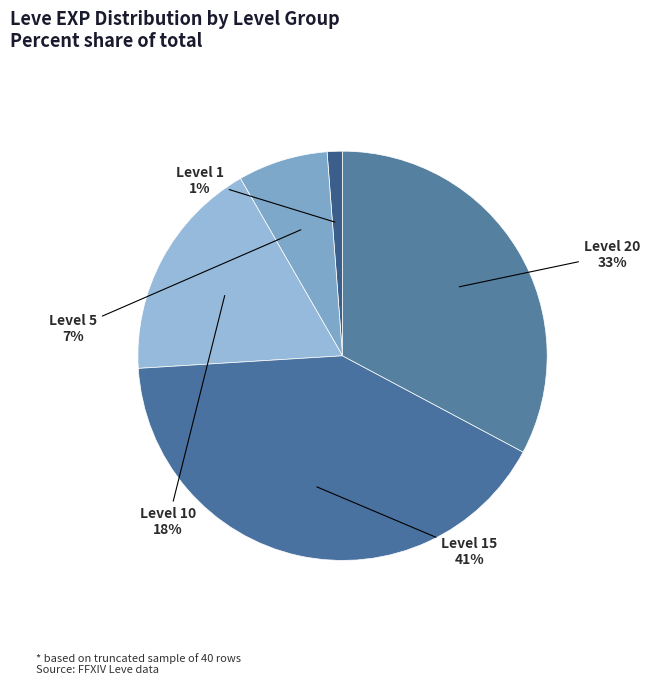

Does any single category account for the majority?

No